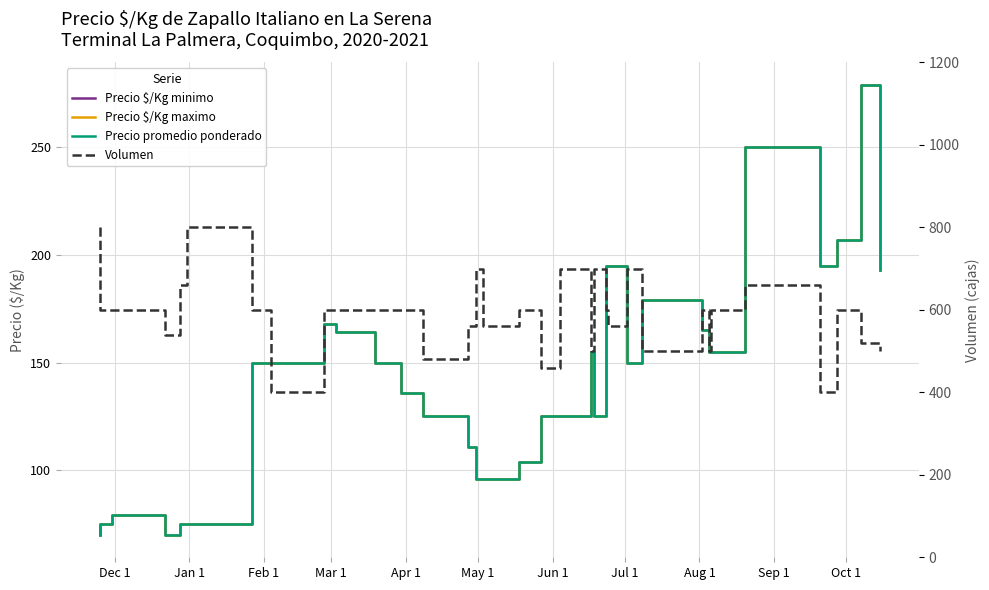

Does the chart have visible grid lines?

Yes